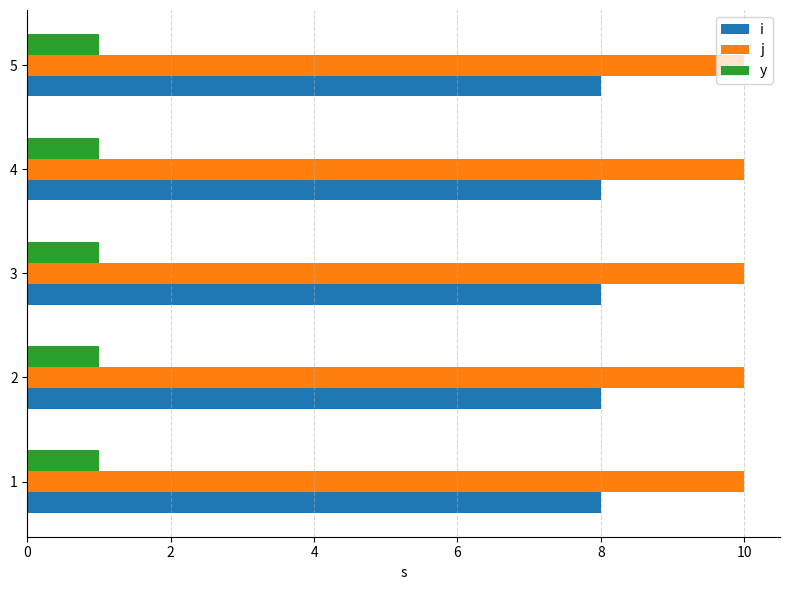

What is the maximum value for j?

10